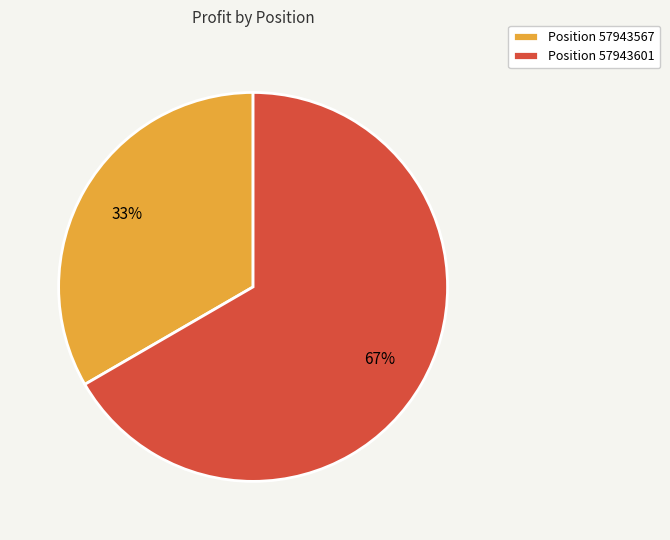

To the nearest percent, what portion does Position 57943601 represent?

67%